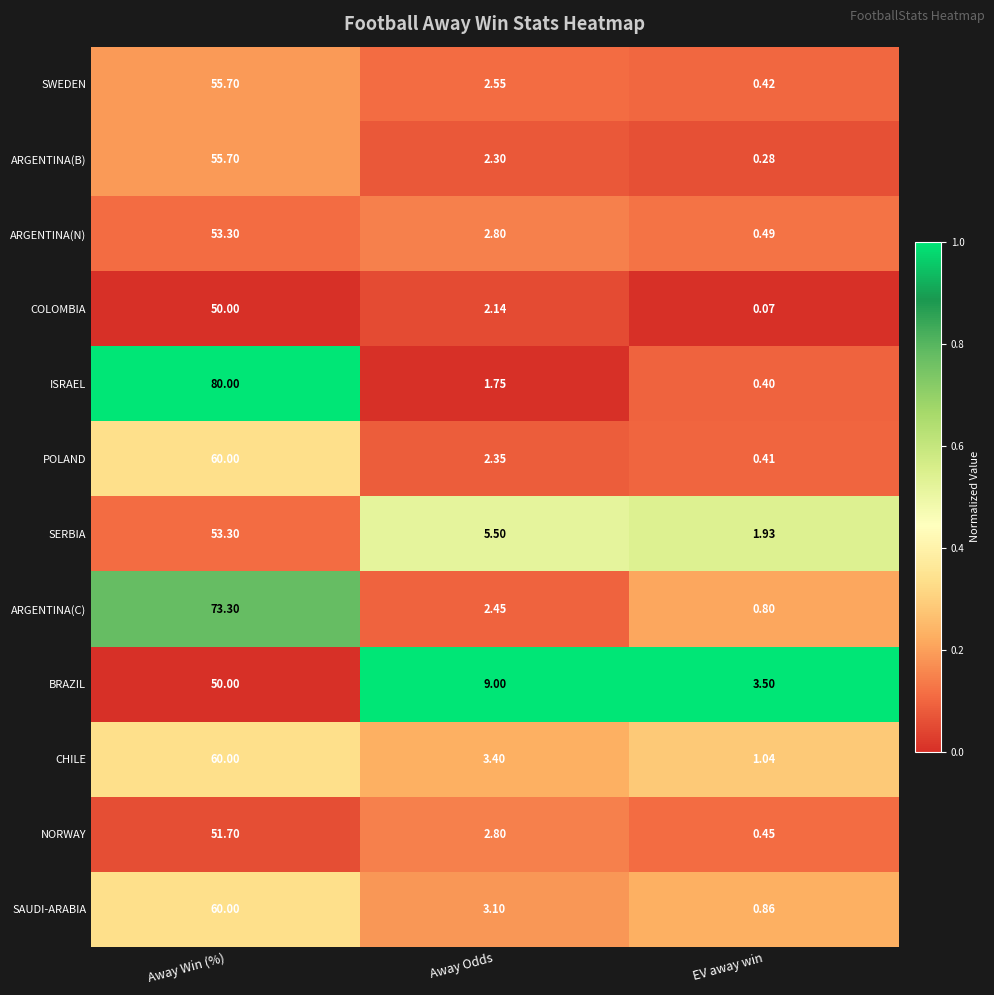

Which label corresponds to the smallest value in the chart?

EV away win